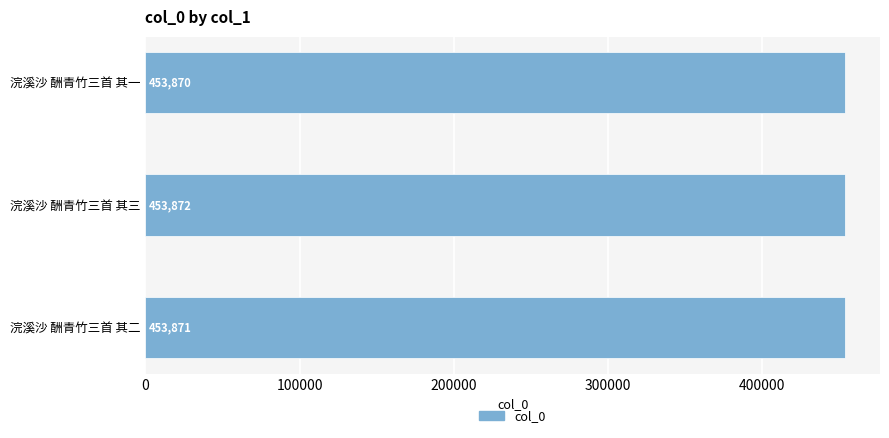

What is the sum of all values?

1361613